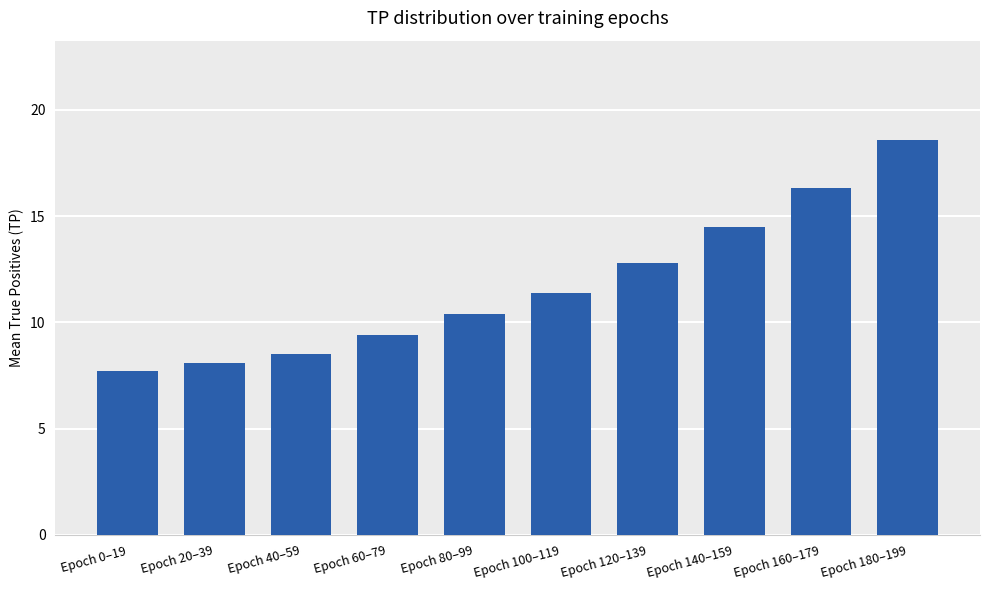

How many values are below 11?

5